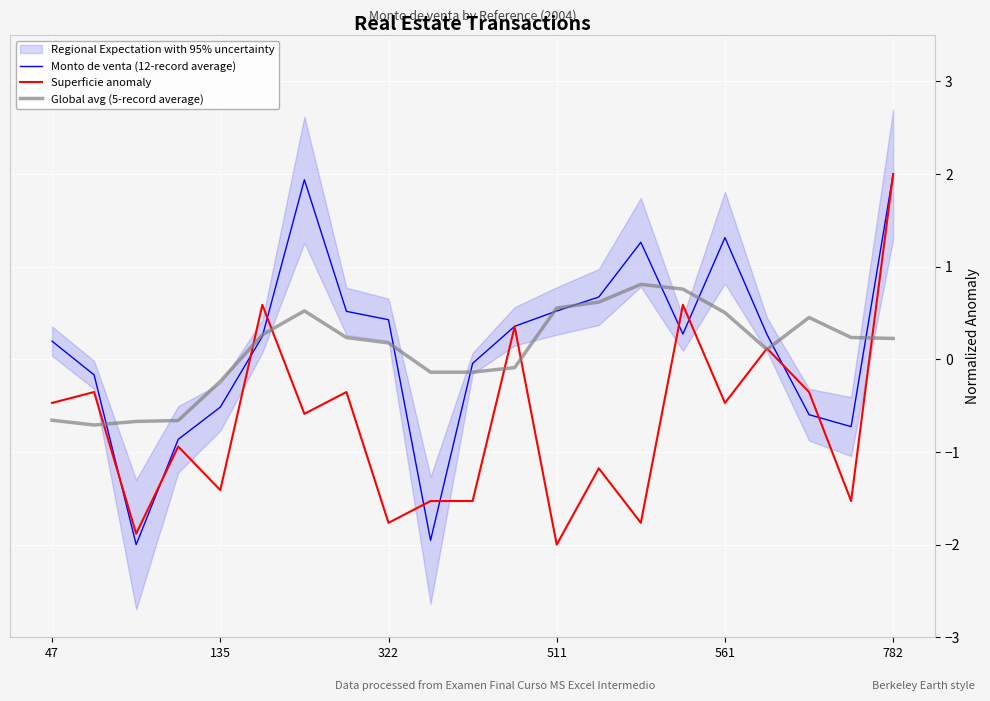

Is the value of Superficie anomaly at 6 greater than the value of Global avg (5-record average) at 47?

Yes